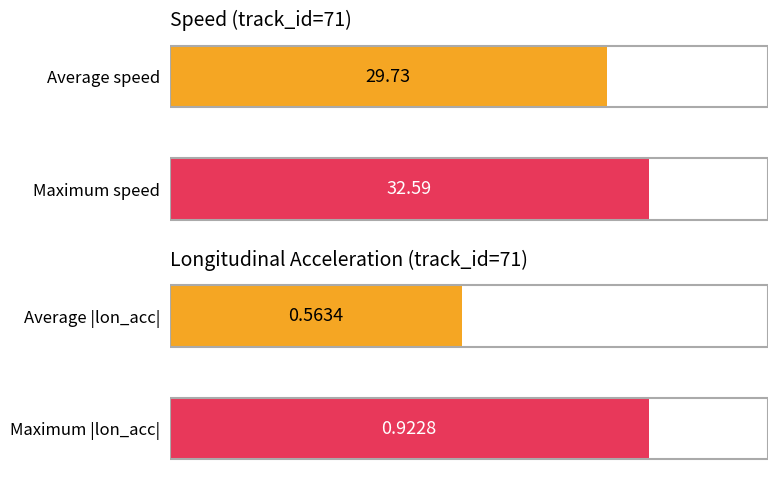

Does the chart contain stacked bars?

No